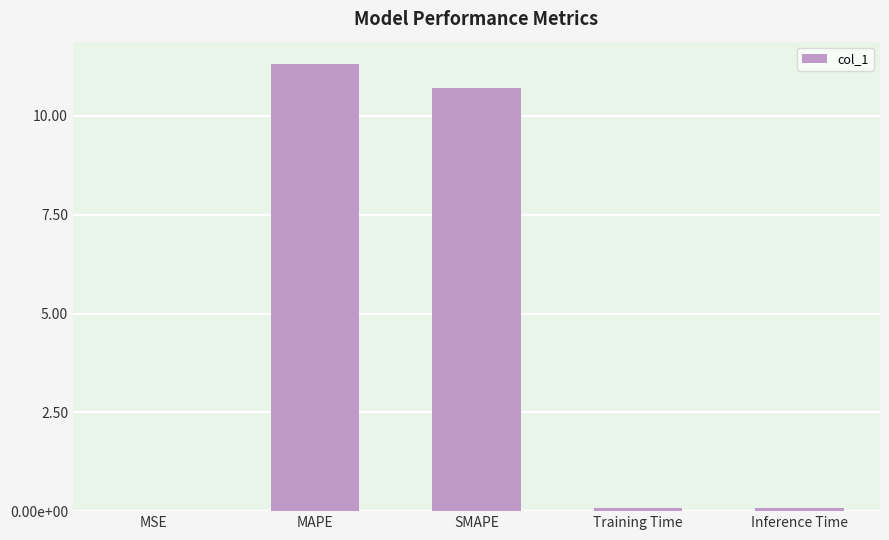

Is it true that the value at MAPE is 3.5?

False